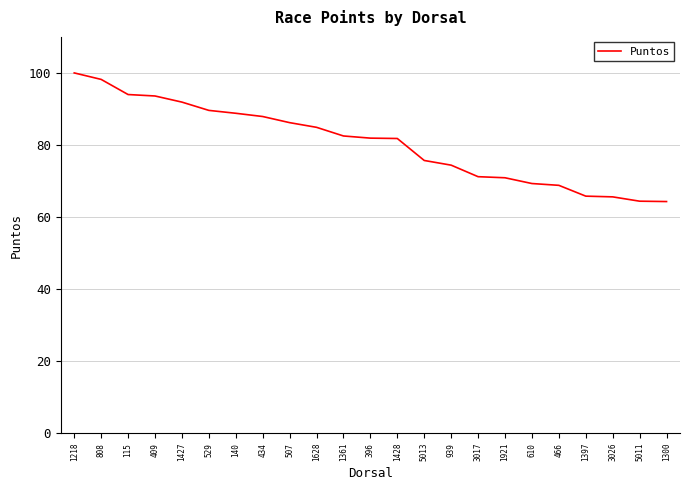

True or false: the data shows 31.9 at 1218.

False